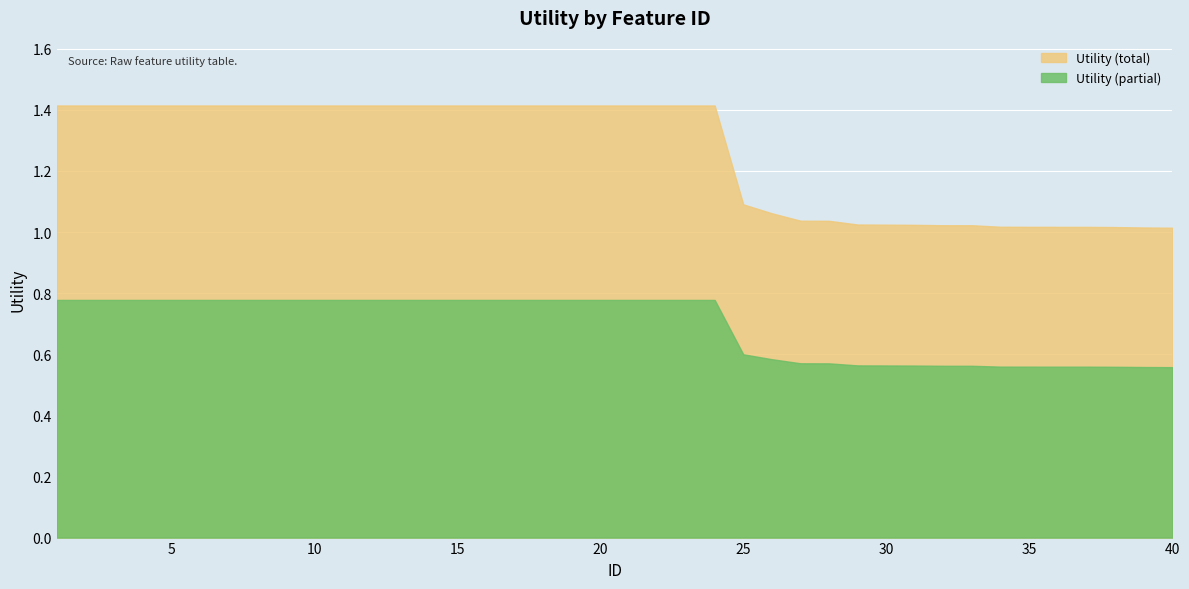

What is the value of the 4th point from the left?

1.4